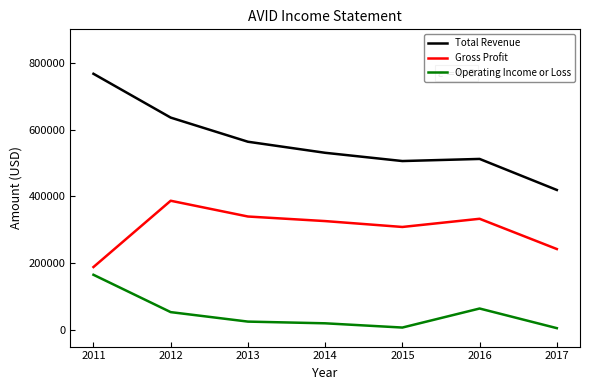

The value of Total Revenue at 2011 is 766900. True or false?

True